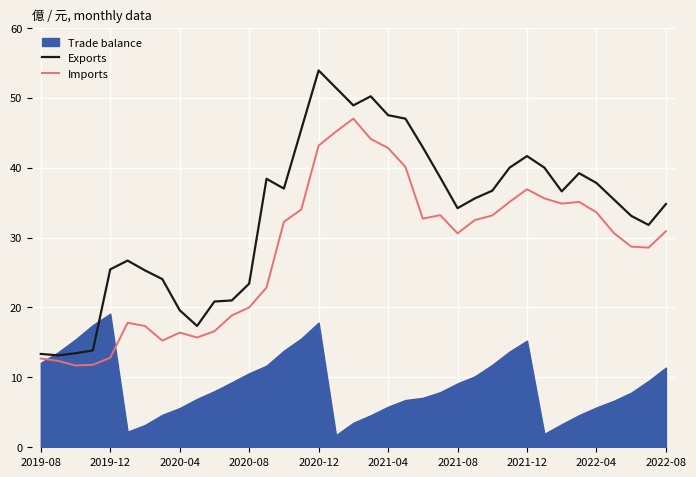

Read the Imports value at 14.

32.2